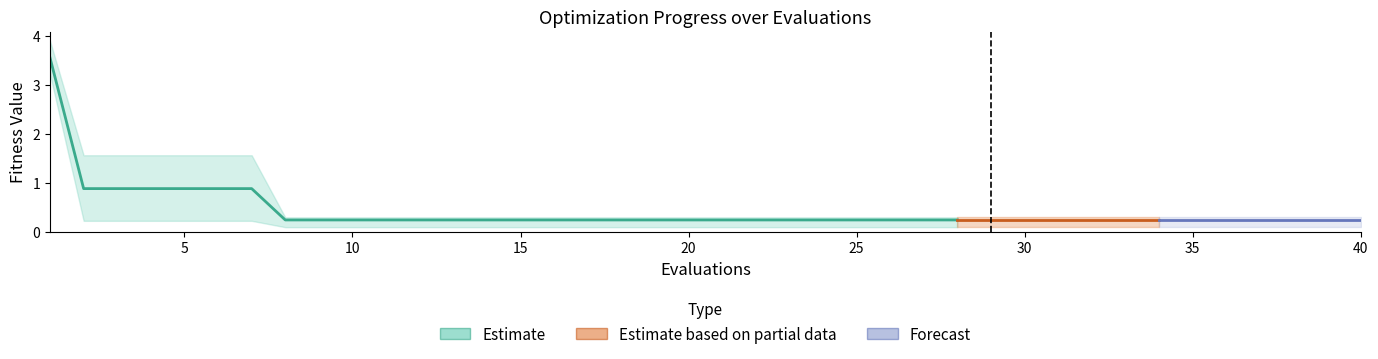

True or false: best and mean intersect in this chart.

False